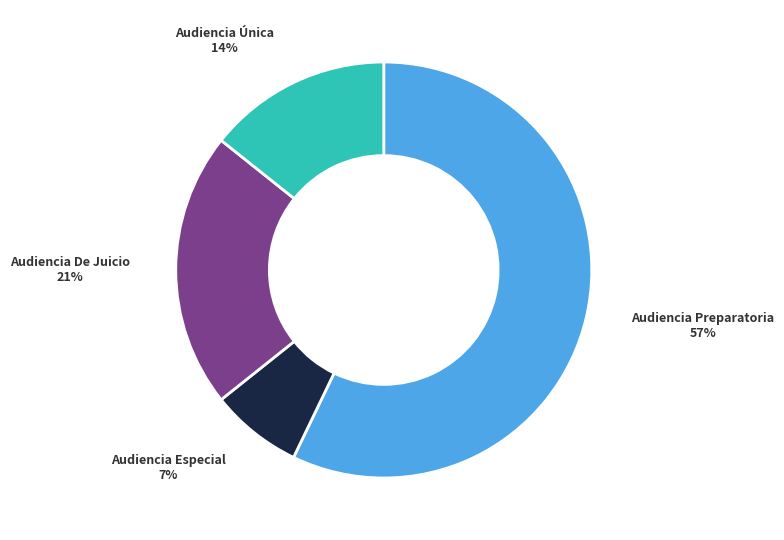

To the nearest percent, what is the average slice percentage?

25%